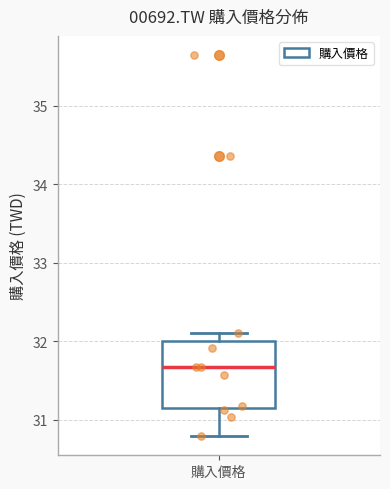

Where is the lower edge of the box for 購入價格 on the y-axis? The values are not printed on the chart, so give them approximately, as read against the axis.

31.2